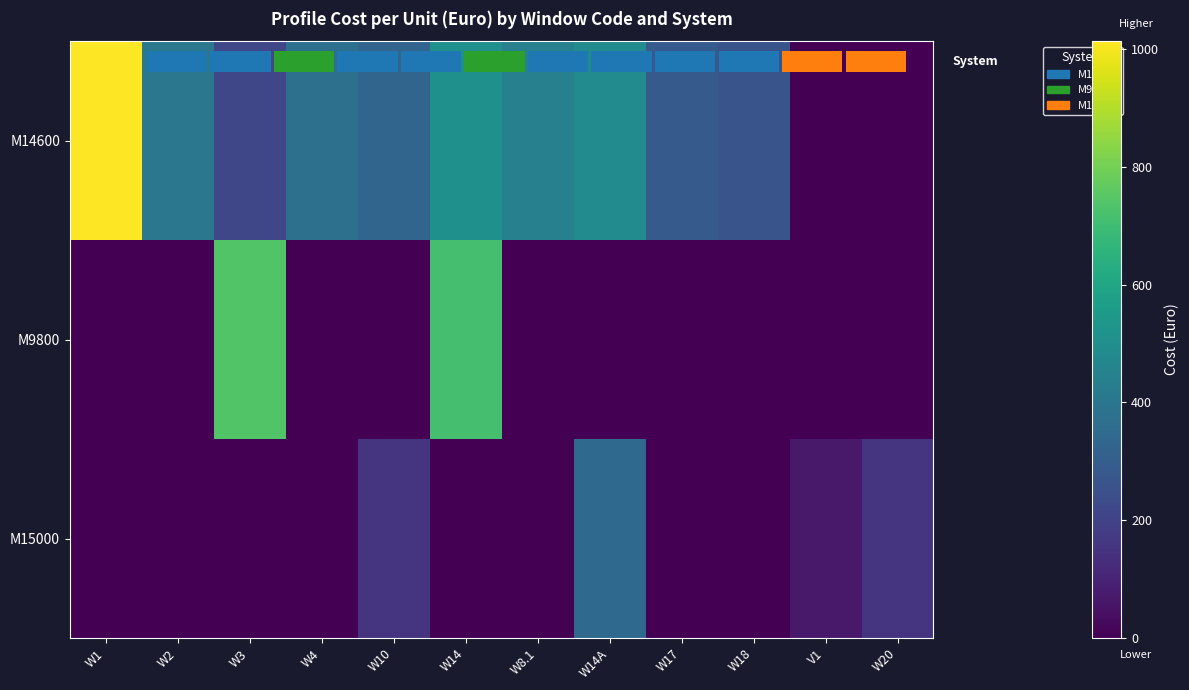

Which category has the lowest value in the M9800 series?

W1